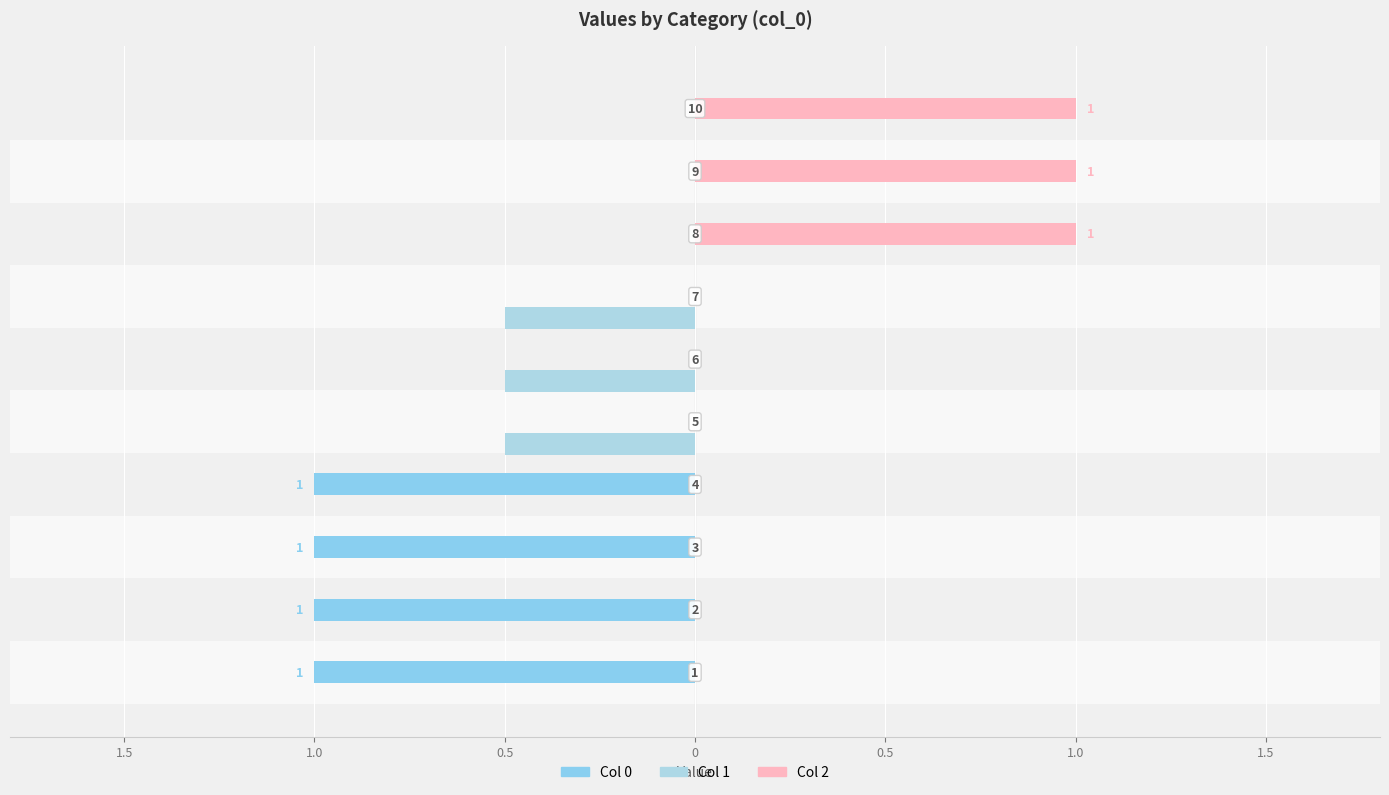

Is it true that 1 equals 0.2 at 3?

False